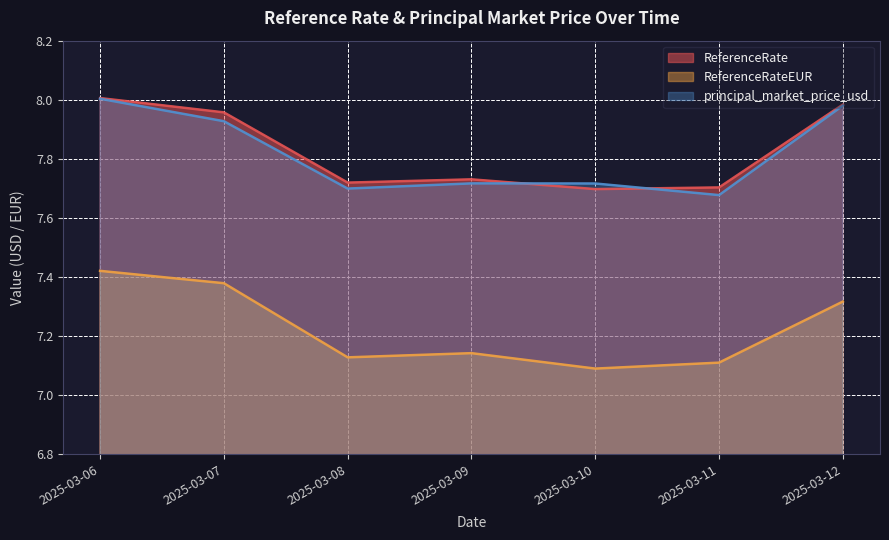

List the series in order of their peak value, lowest first.

ReferenceRateEUR, principal_market_price_usd, ReferenceRate